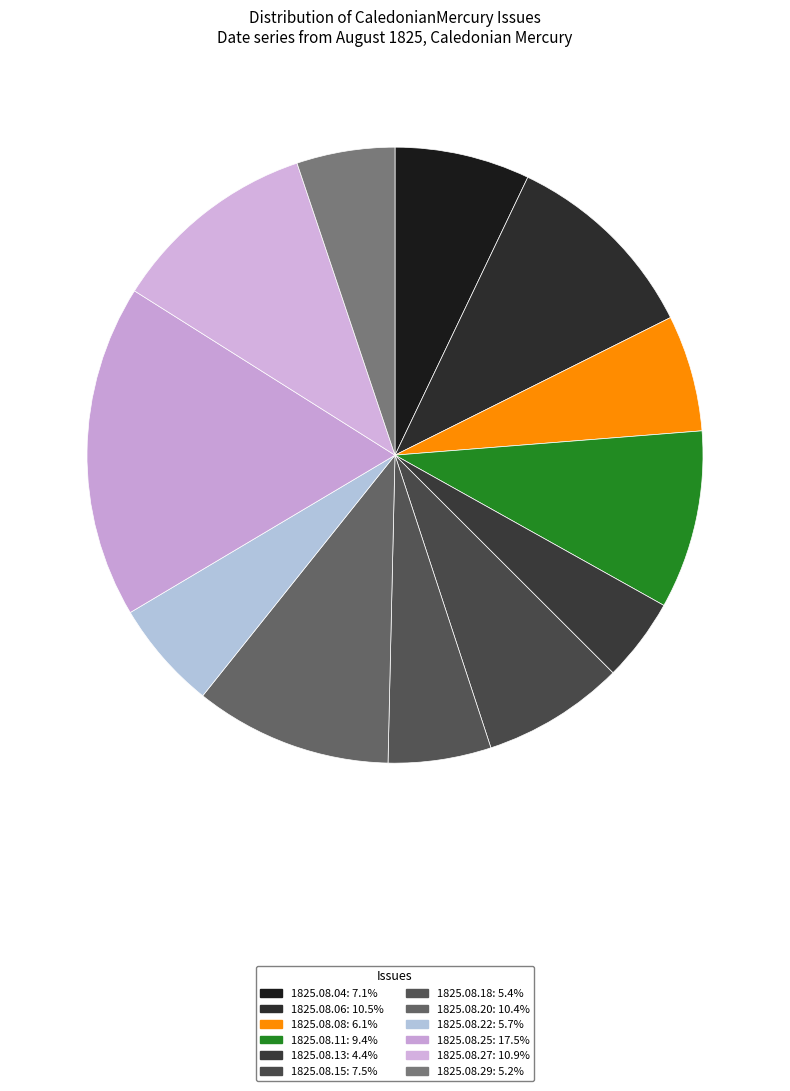

Rank the categories by value from lowest to highest.

1825.08.13_CaledonianMercury, 1825.08.29_CaledonianMercury, 1825.08.18_CaledonianMercury, 1825.08.22_CaledonianMercury, 1825.08.08_CaledonianMercury, 1825.08.04_CaledonianMercury, 1825.08.15_CaledonianMercury, 1825.08.11_CaledonianMercury, 1825.08.20_CaledonianMercury, 1825.08.06_CaledonianMercury, 1825.08.27_CaledonianMercury, 1825.08.25_CaledonianMercury